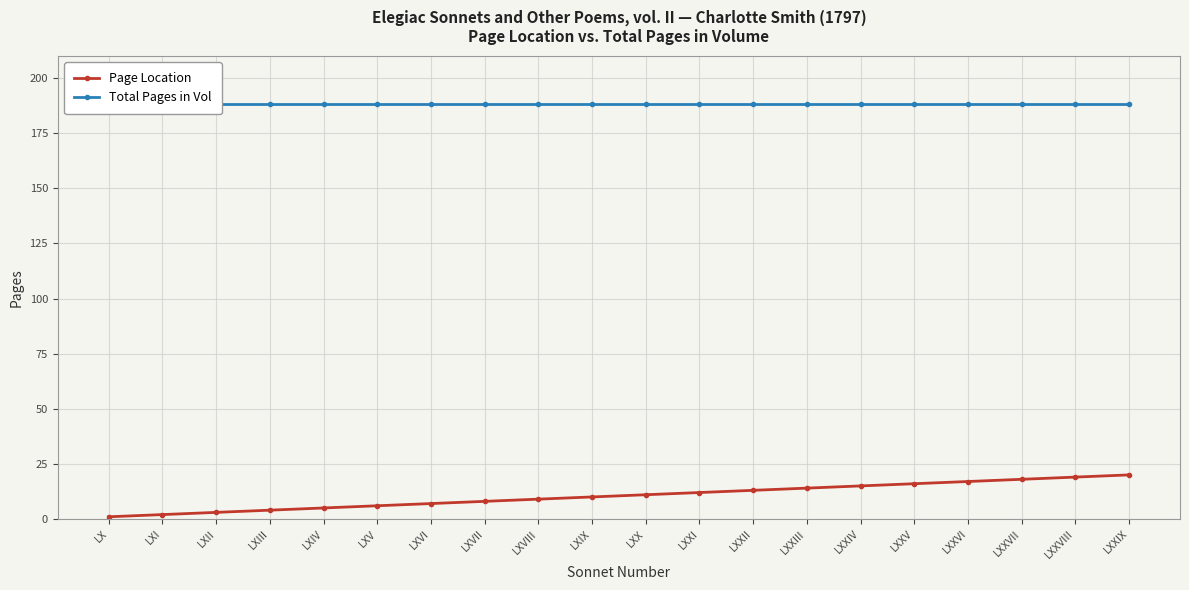

What is the average value of the Page Location series?

10